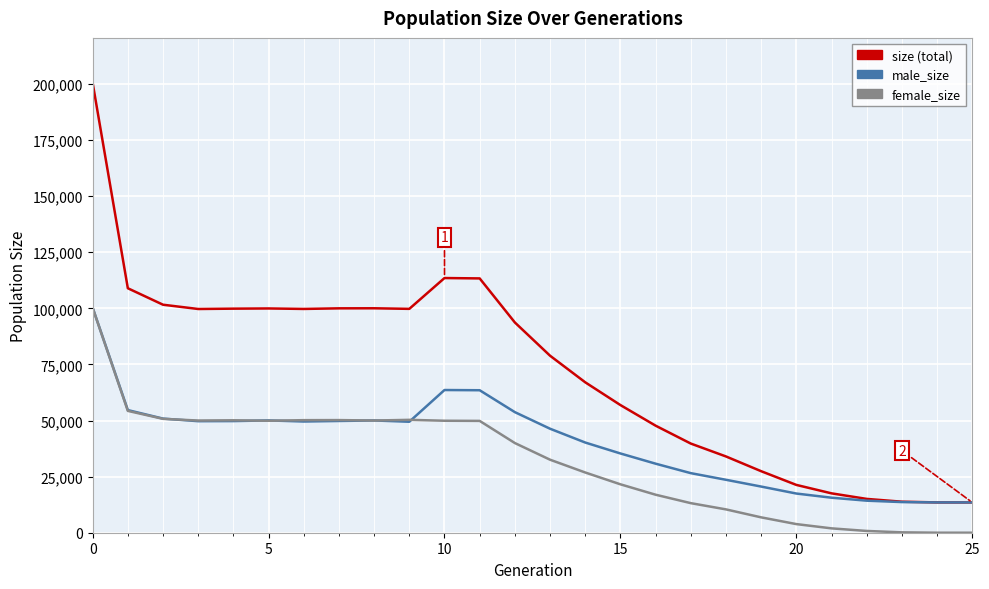

What is the greatest value displayed?

200498